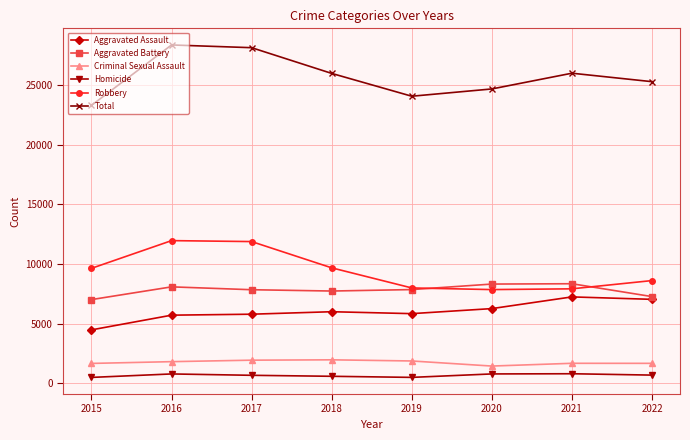

What is the value of the Robbery point at the 2nd from the left?

11960